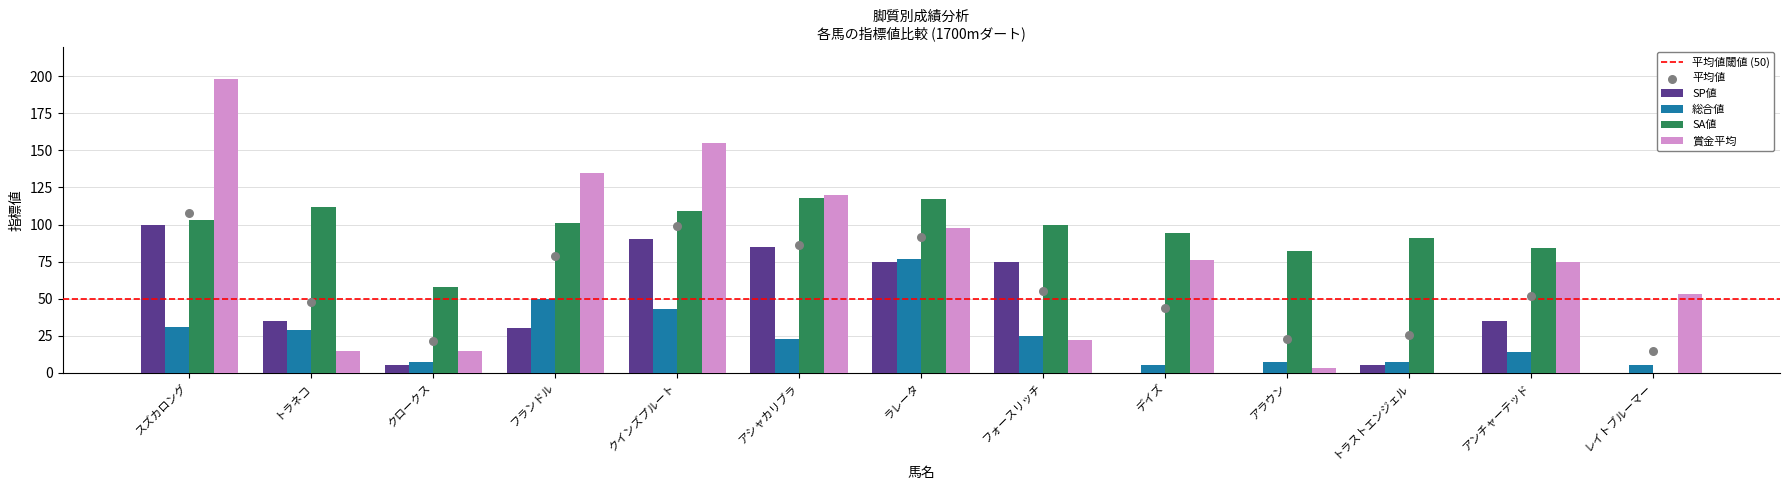

Is the value of 賞金平均 at アシャカリブラ greater than the value of SA値 at アラウン?

Yes